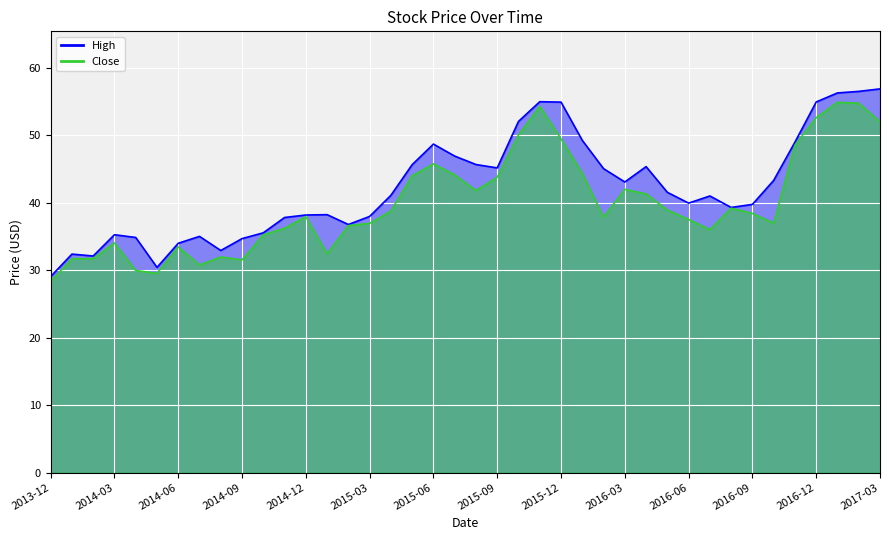

Reading left to right, what are all the values shown in this chart?

High: 2013-12=29.0	2014-01=32.4	2014-02=32.1	2014-03=35.2	2014-04=34.8	2014-05=30.4	2014-06=34.0	2014-07=35.0	2014-08=32.9	2014-09=34.7	2014-10=35.5	2014-11=37.8	2014-12=38.2	2015-01=38.2	2015-02=36.8	2015-03=38.0	2015-04=41.1	2015-05=45.6	2015-06=48.7	2015-07=46.9	2015-08=45.7	2015-09=45.2	2015-10=52.0	2015-11=55.0	2015-12=54.9	2016-01=49.2	2016-02=45.0	2016-03=43.1	2016-04=45.3	2016-05=41.5	2016-06=39.9	2016-07=41.0	2016-08=39.3	2016-09=39.7	2016-10=43.3	2016-11=49.0	2016-12=54.9	2017-01=56.3	2017-02=56.5	2017-03=56.9
Close: 2013-12=28.3	2014-01=31.7	2014-02=31.7	2014-03=34.0	2014-04=30.0	2014-05=29.5	2014-06=33.5	2014-07=30.8	2014-08=32.0	2014-09=31.5	2014-10=35.2	2014-11=36.2	2014-12=37.9	2015-01=32.4	2015-02=36.6	2015-03=36.9	2015-04=38.8	2015-05=44.0	2015-06=45.8	2015-07=44.1	2015-08=41.8	2015-09=43.8	2015-10=50.0	2015-11=54.3	2015-12=49.5	2016-01=44.3	2016-02=37.8	2016-03=42.0	2016-04=41.3	2016-05=38.9	2016-06=37.5	2016-07=36.0	2016-08=39.2	2016-09=38.4	2016-10=37.0	2016-11=48.5	2016-12=52.6	2017-01=54.9	2017-02=54.7	2017-03=52.0